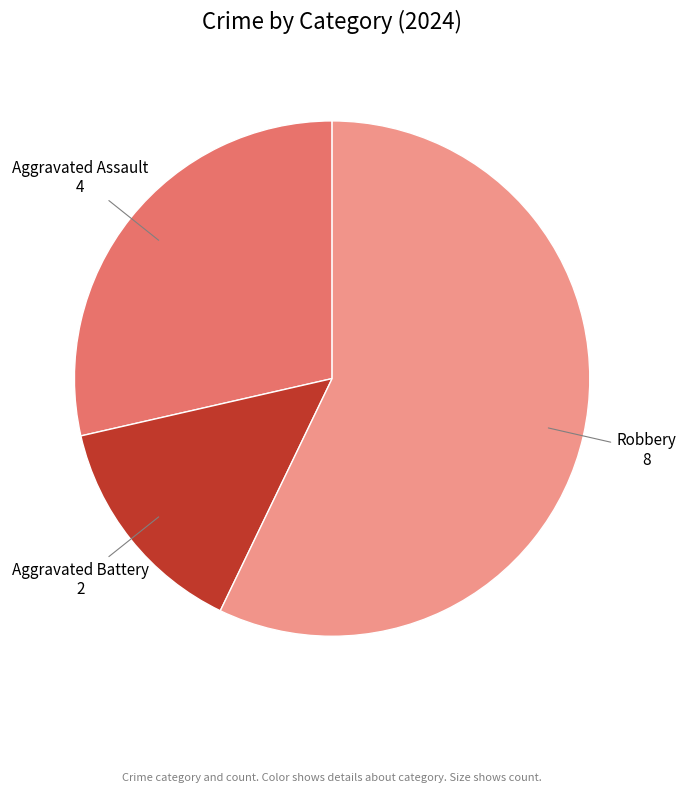

Which category has the smallest portion of the pie?

Aggravated Battery